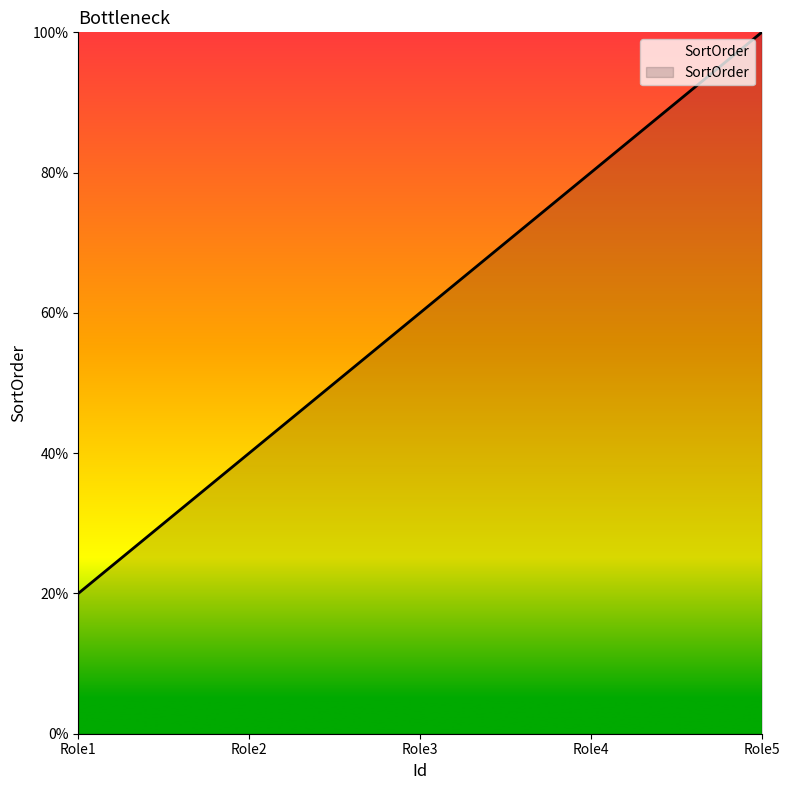

What is the difference between the maximum and minimum values?

4